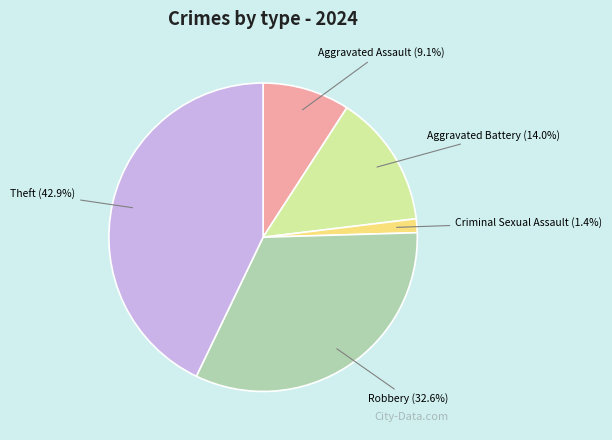

Combined, what portion of the pie is Robbery and Aggravated Assault?

41.7%